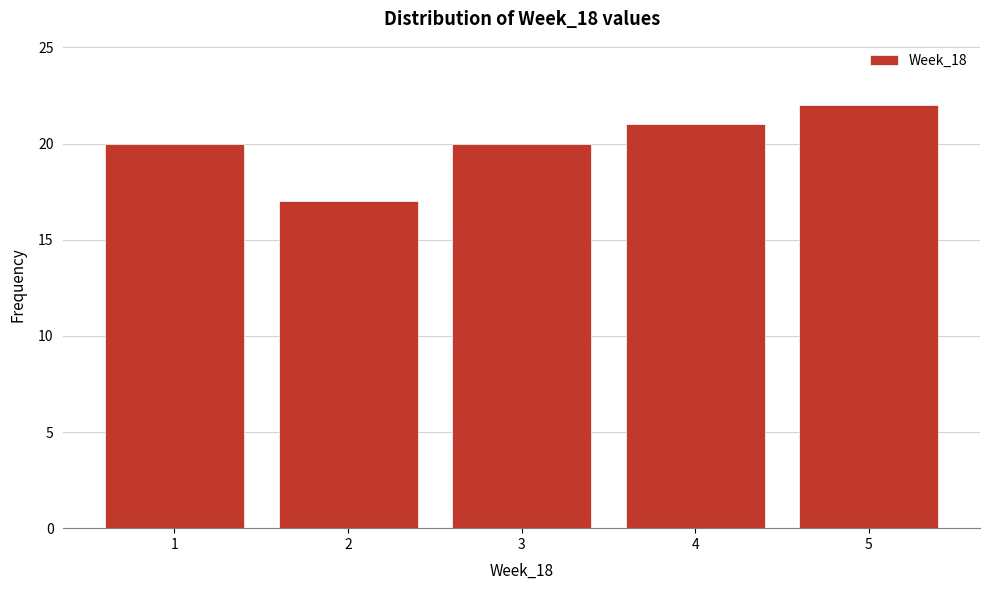

Reading left to right, list all the values displayed in this chart.

20	17	20	21	22